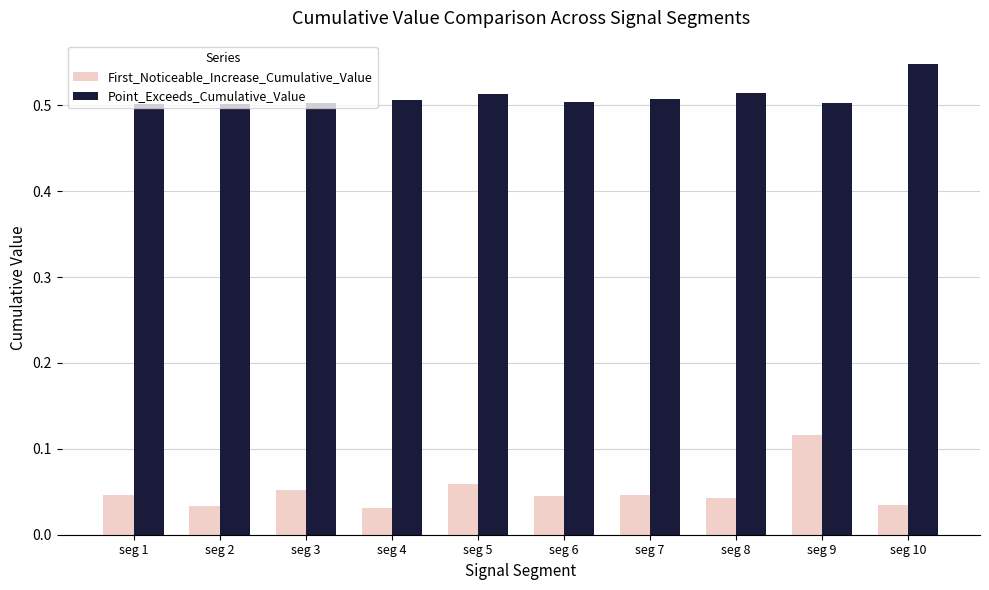

Which category has the highest value across all series?

seg 10